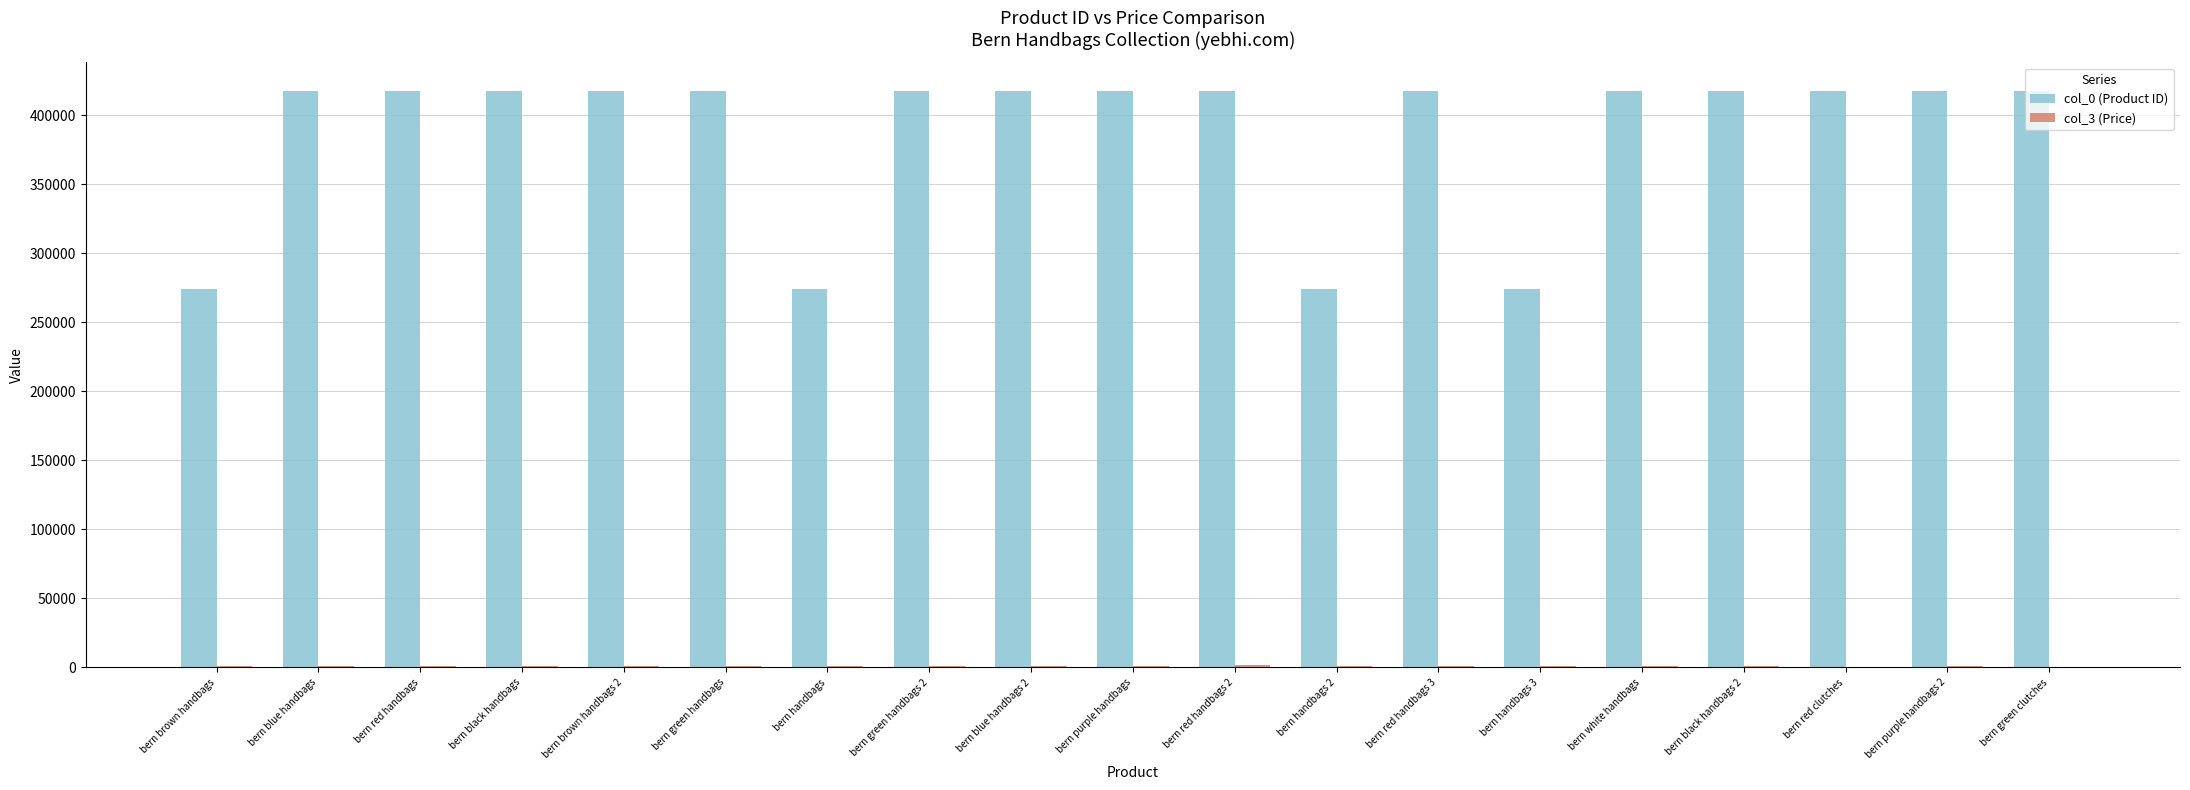

Are the bars horizontal?

No